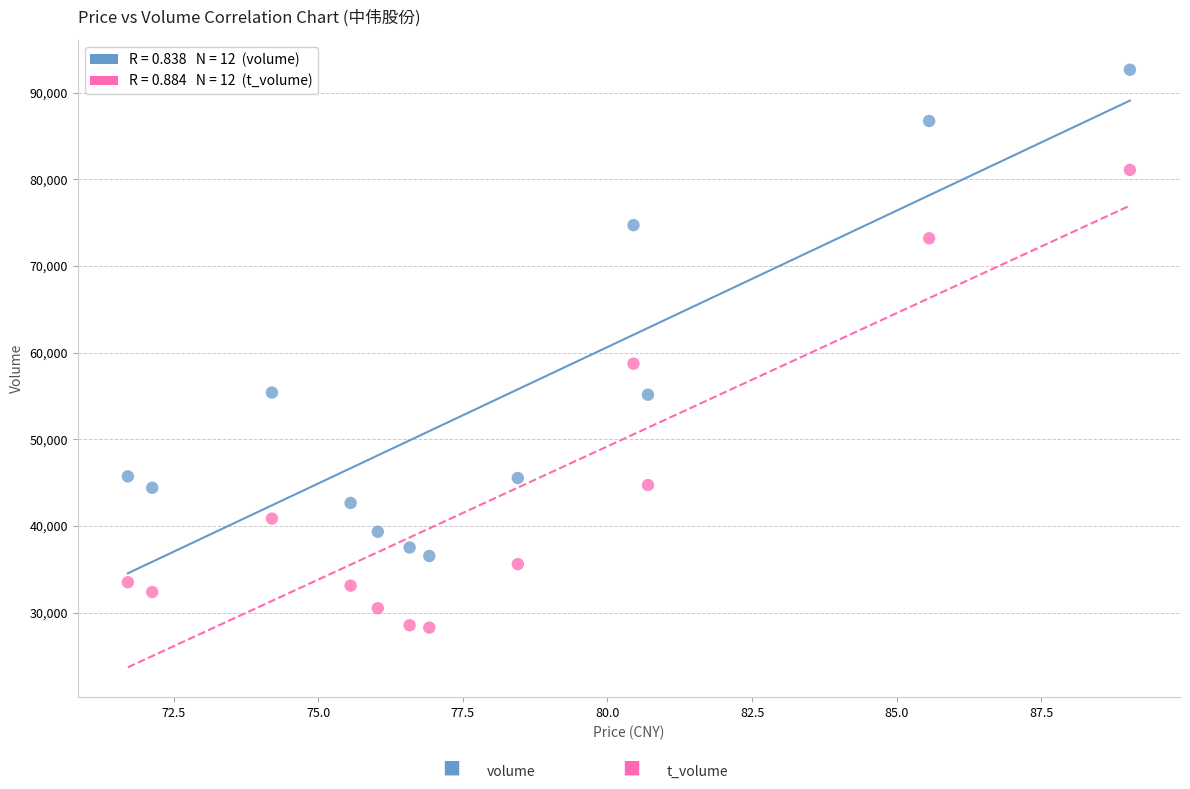

Across all series, what Y value is closest to 60452?

58720